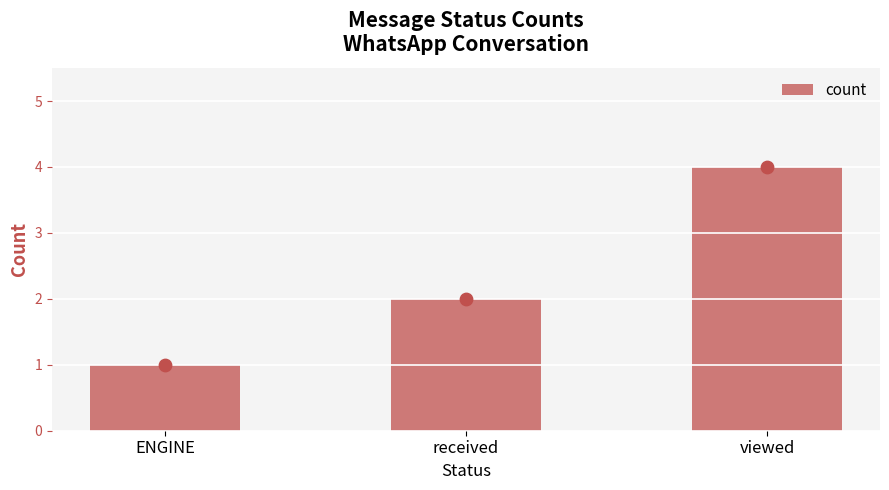

What is the ratio of the value at ENGINE to the value at viewed?

0.2